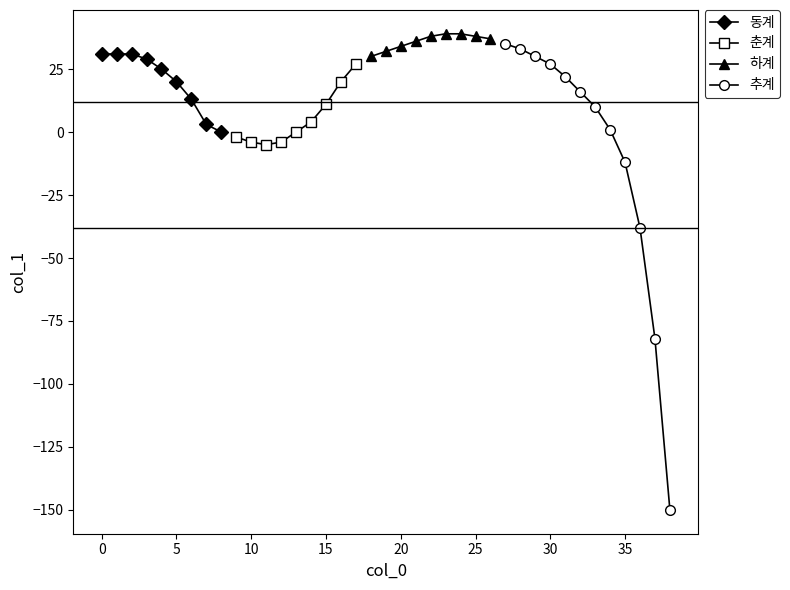

What is the value of the 30th point from the left?

30